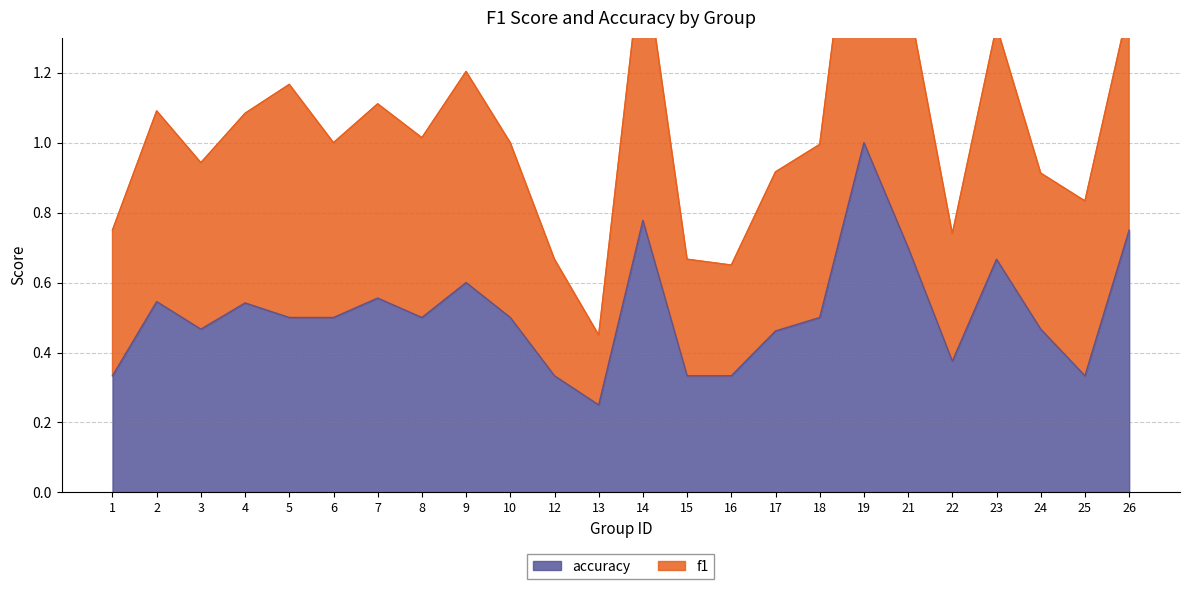

How many series are shown in this chart?

2